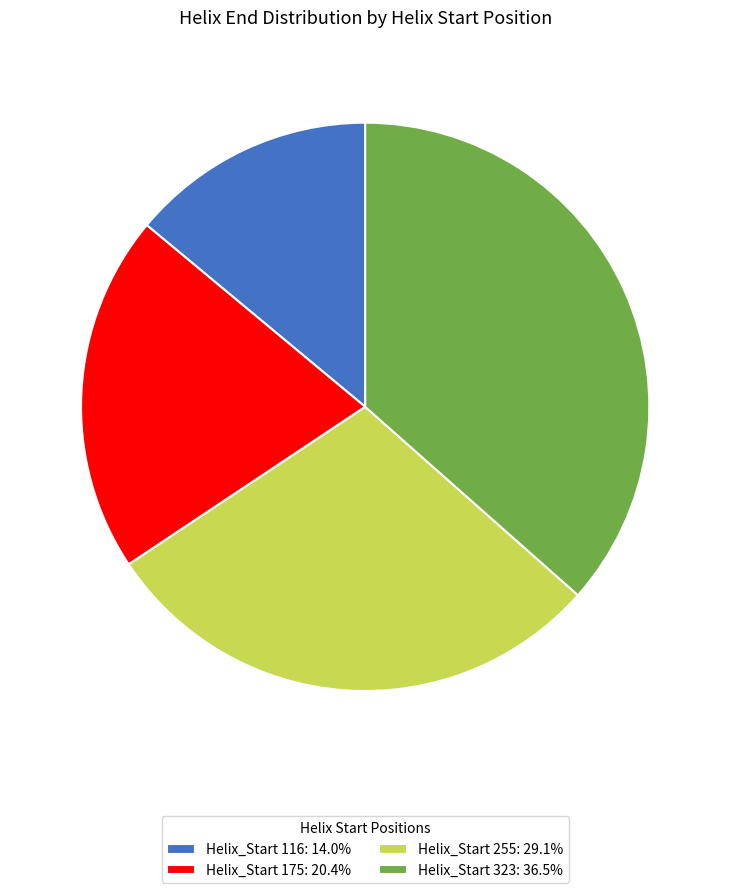

Is there any slice that represents more than half of the pie?

No